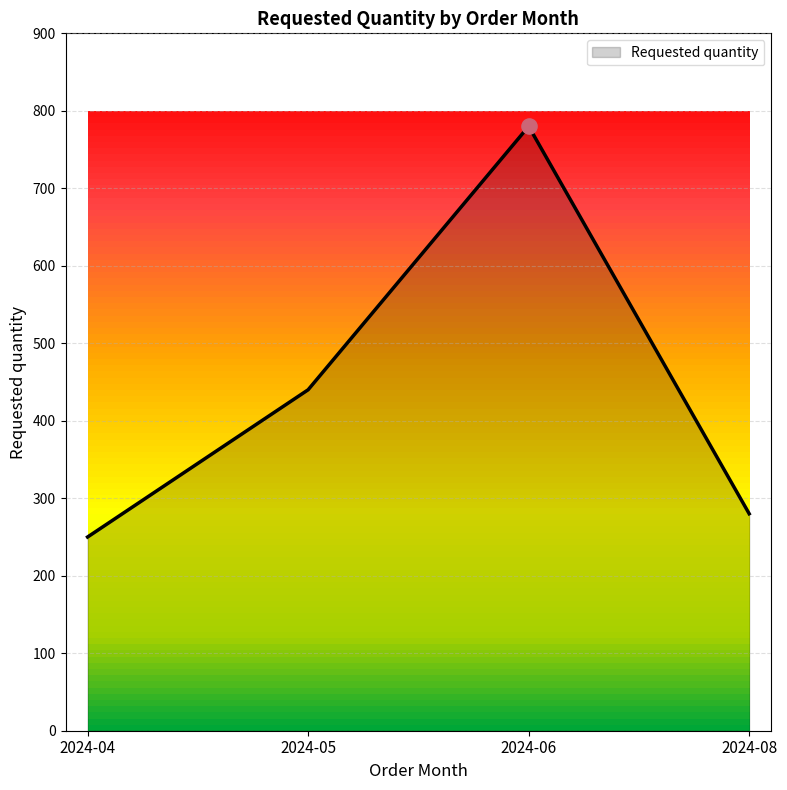

What is the ratio of the value at 2024-08 to the value at 2024-06?

0.4